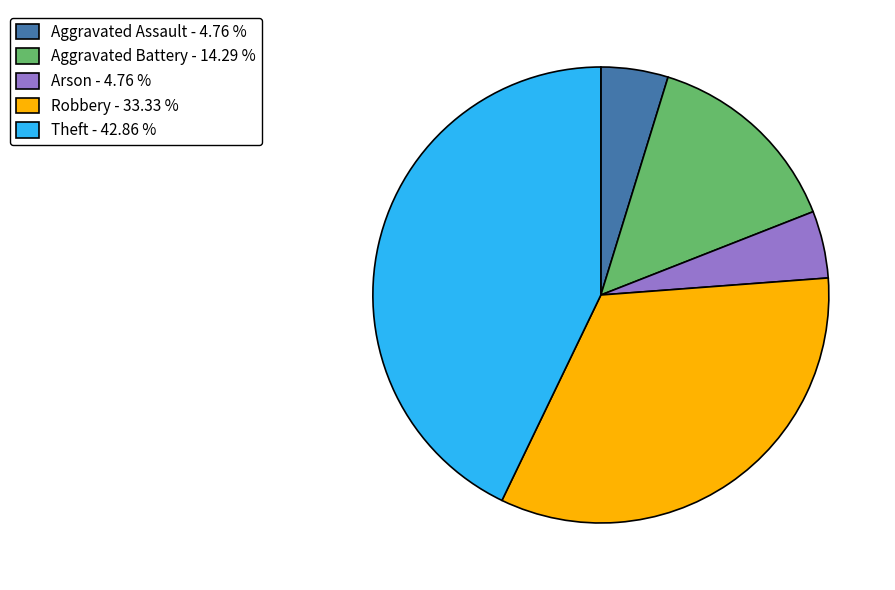

Does any single category account for the majority?

No